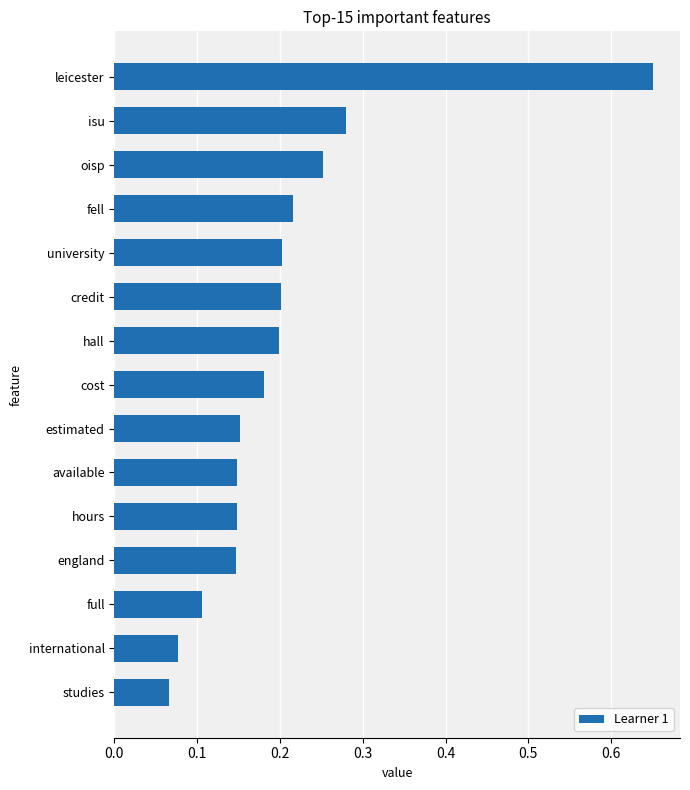

Which category has the highest value across all series?

leicester